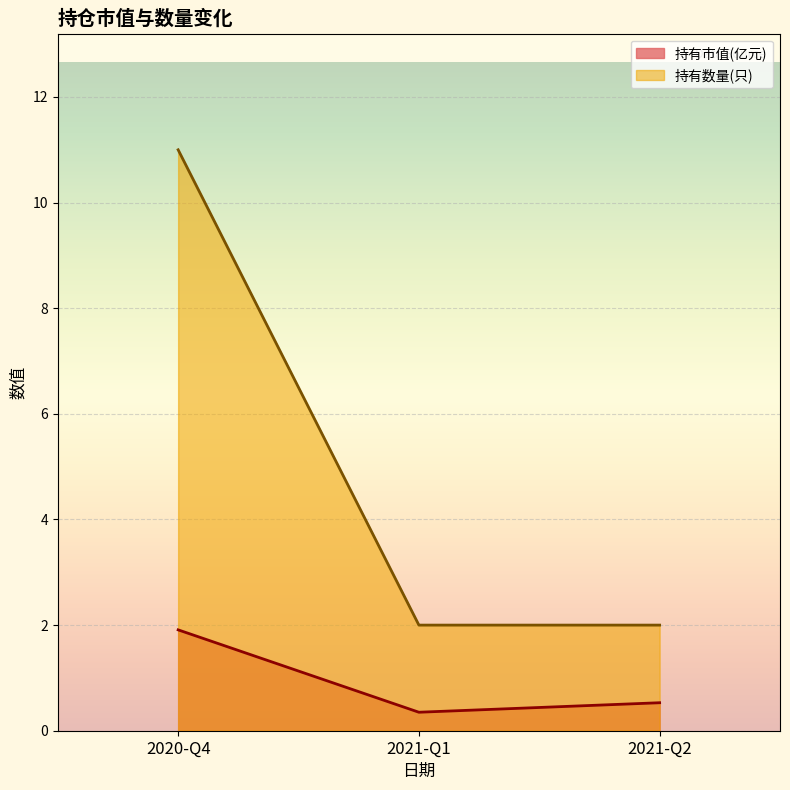

What is the value of the 持有数量(只) point at the 1st from the left?

11.0